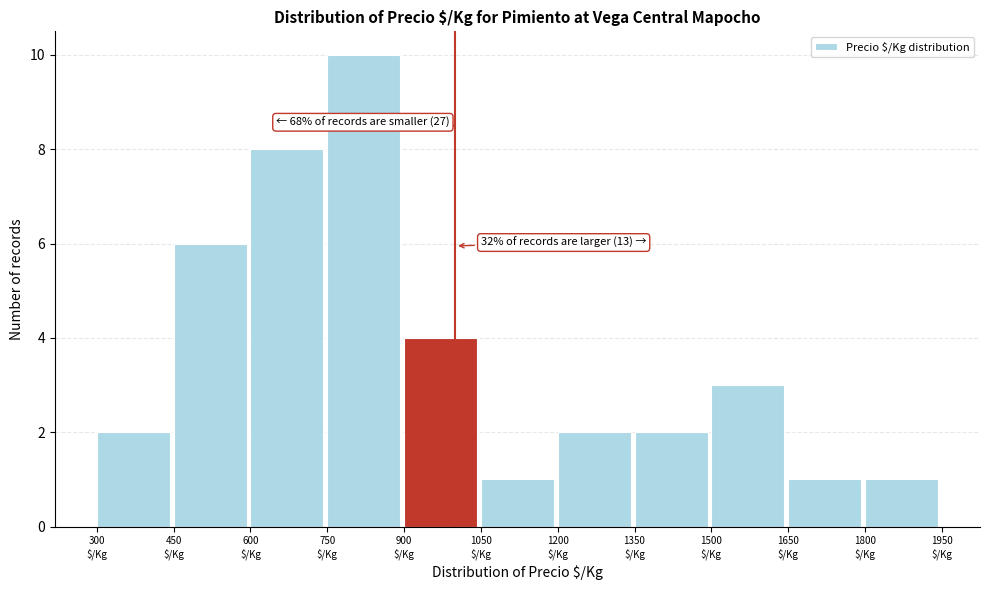

Which range on the x-axis has the tallest bar?

750 to 900